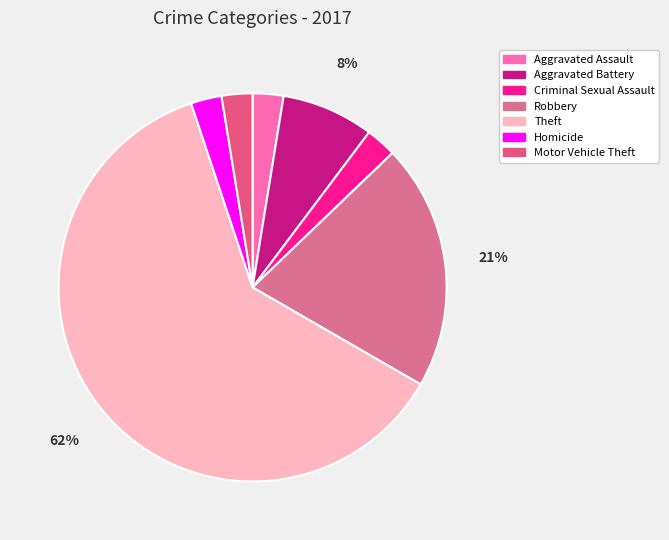

Is the sum of Aggravated Battery and Aggravated Assault greater than half?

No